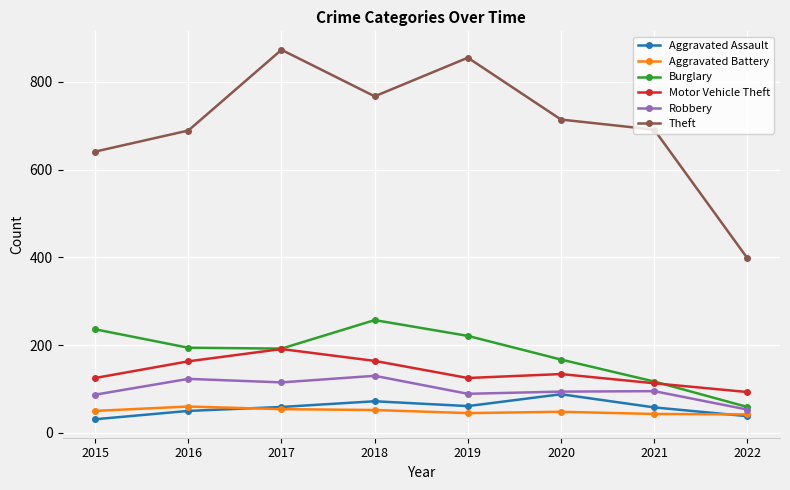

What is the approximate value of Robbery at 2022, to the nearest 5?

55